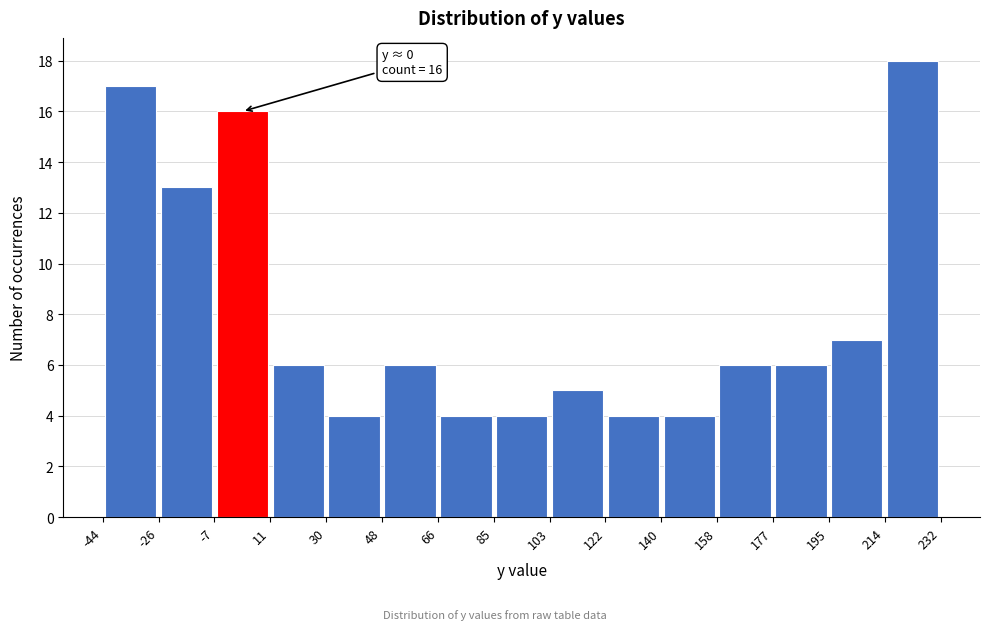

Over which range of the x-axis is the bar tallest?

214 to 232